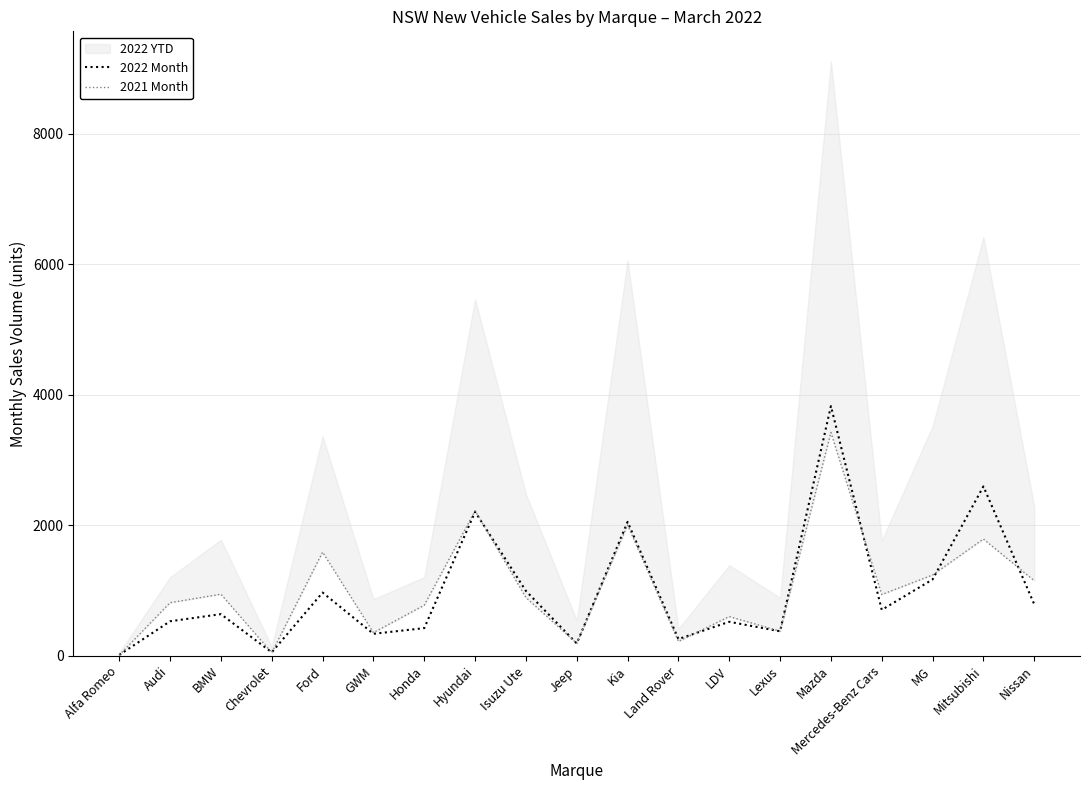

The 2022 Month series shows 2206 at Hyundai. True or false?

True